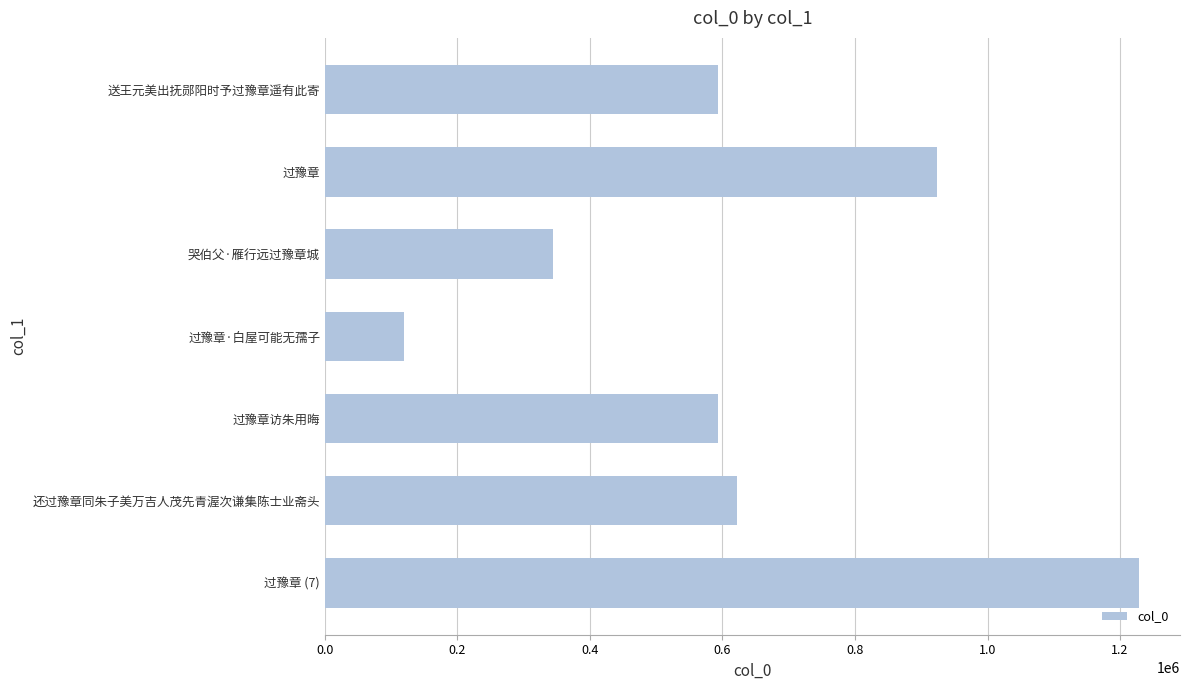

What is the average value?

631963